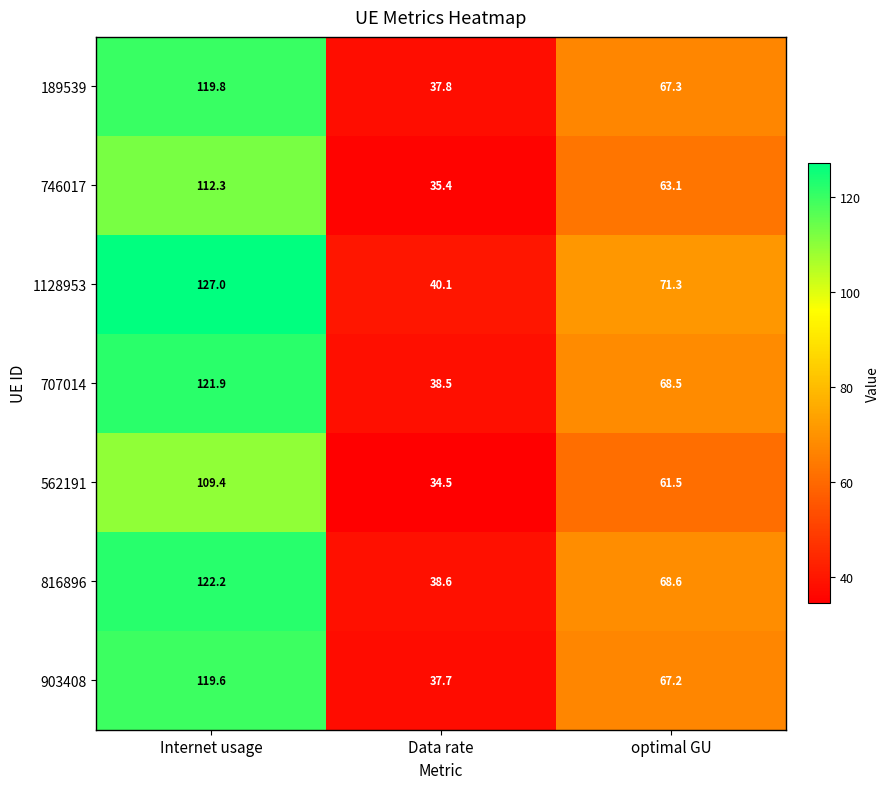

List the series in order of their peak value, lowest first.

562191, 746017, 903408, 189539, 707014, 816896, 1128953